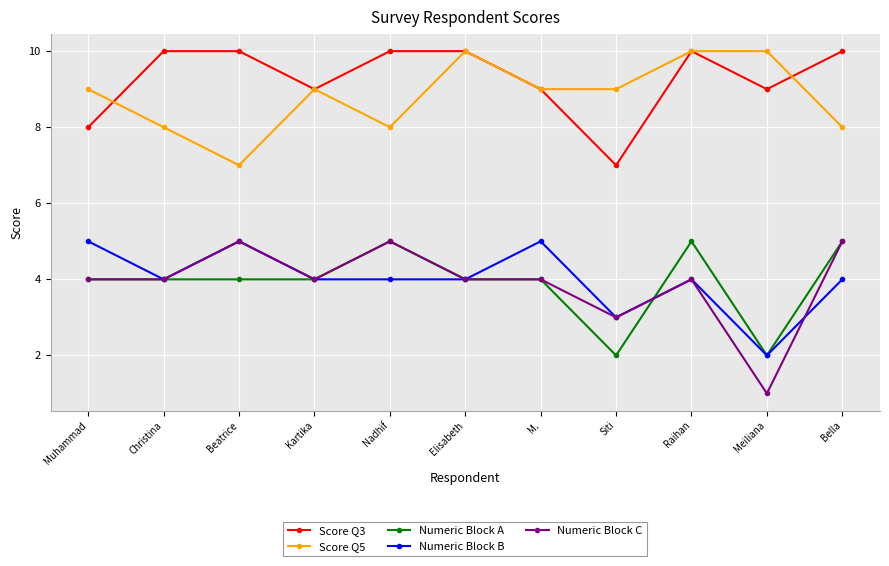

What is the difference between the maximum and minimum values in the Score Q3 series?

3